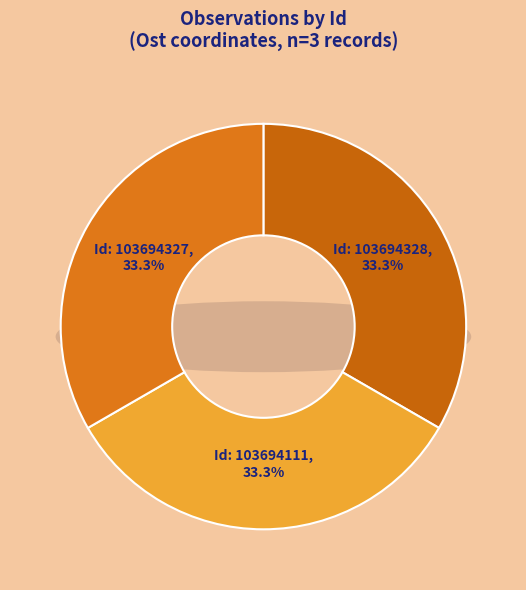

Is there a majority slice in this chart?

No